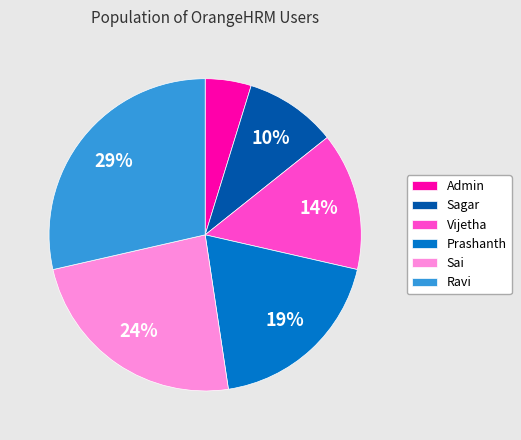

Is it true that Sai is 24% of the pie?

True